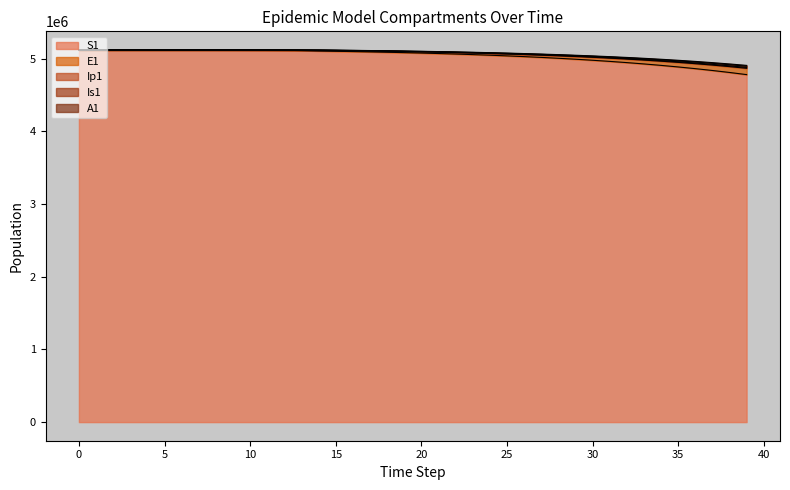

True or false: A1 and E1 intersect in this chart.

False